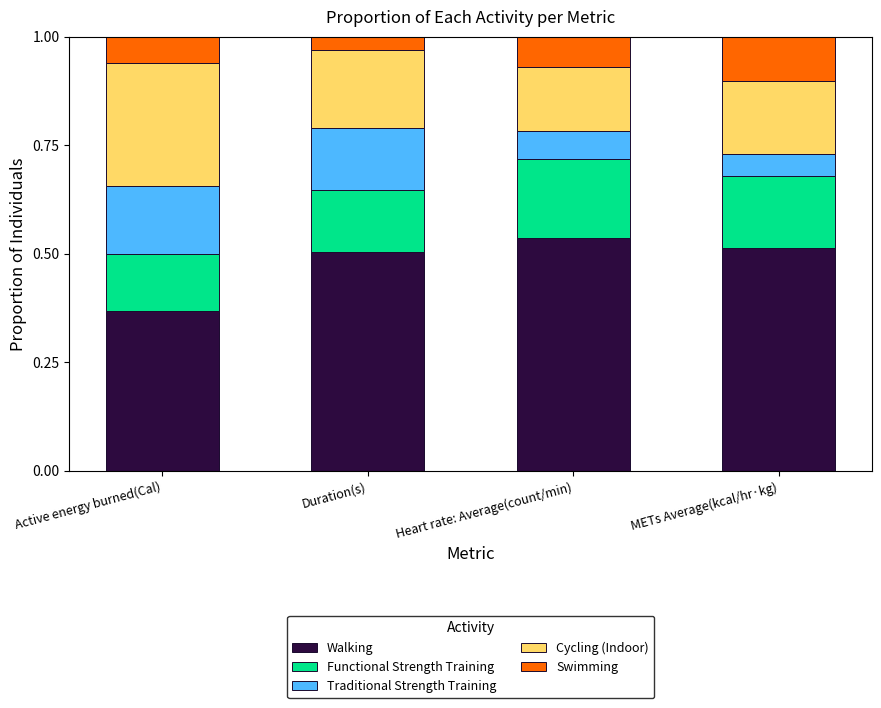

Are the bars grouped side by side (vs. stacked)?

No